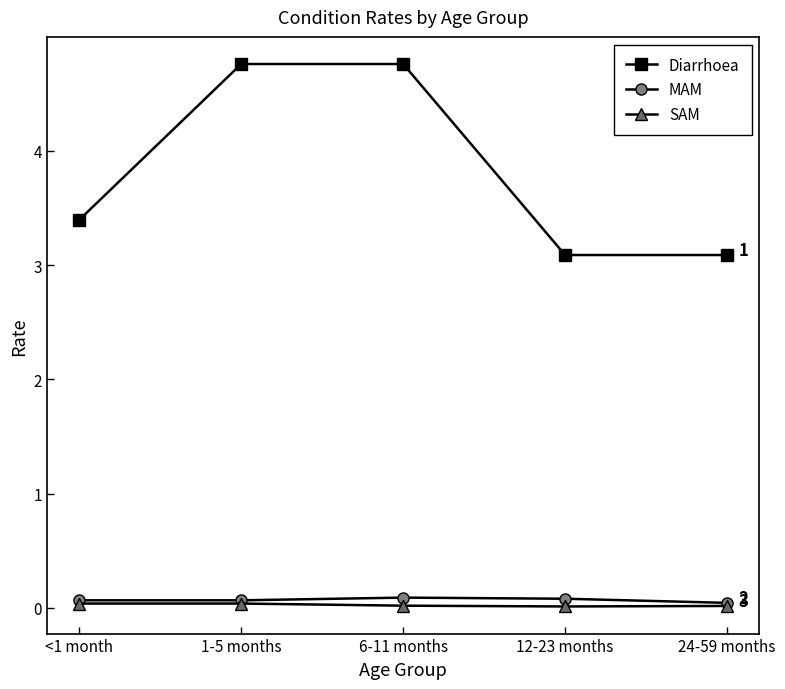

What is the difference between the Diarrhoea values at <1 month and 24-59 months?

0.3